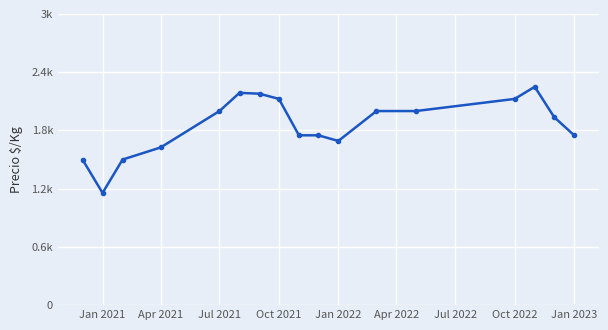

Does the chart have visible grid lines?

Yes